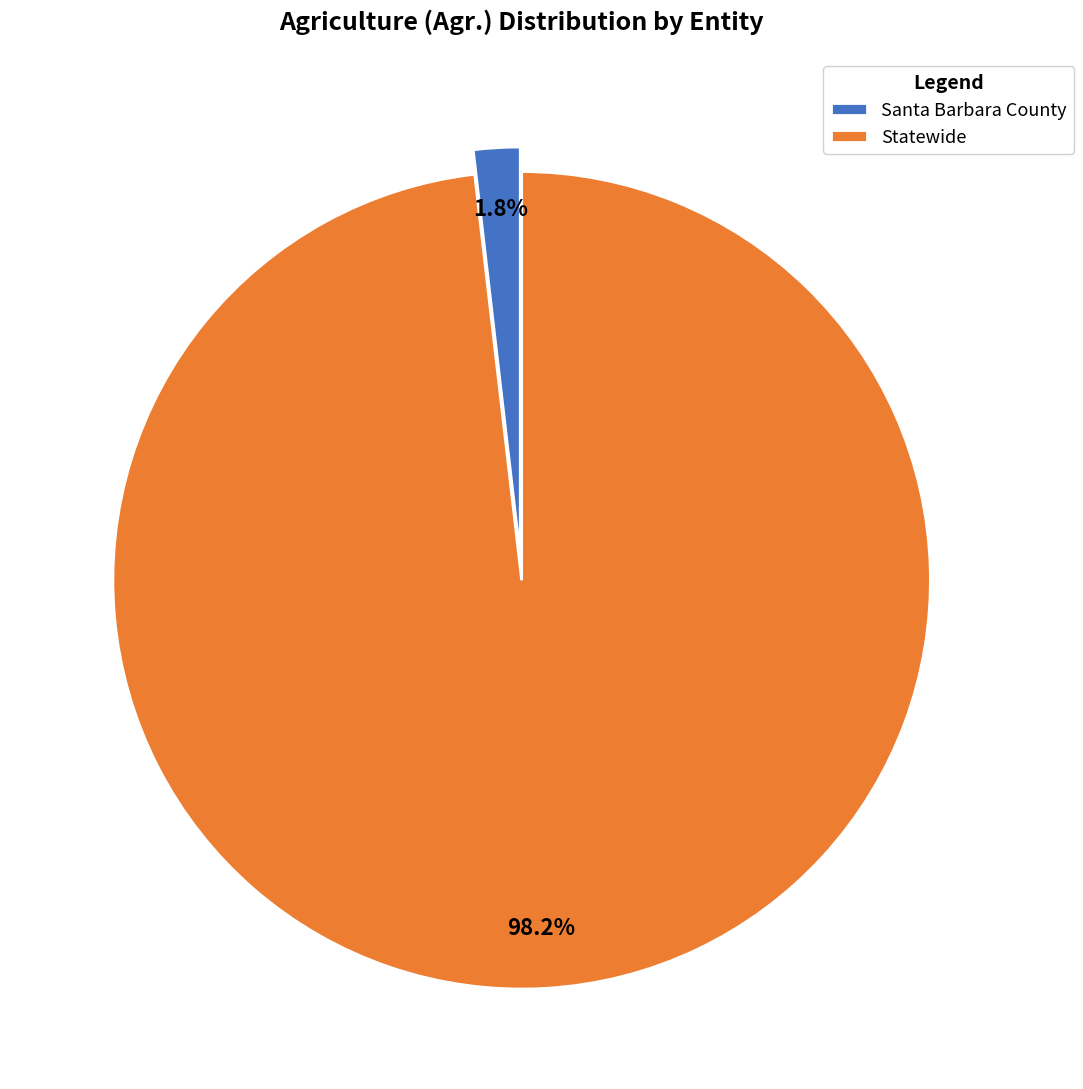

Count the number of slices in the pie.

2